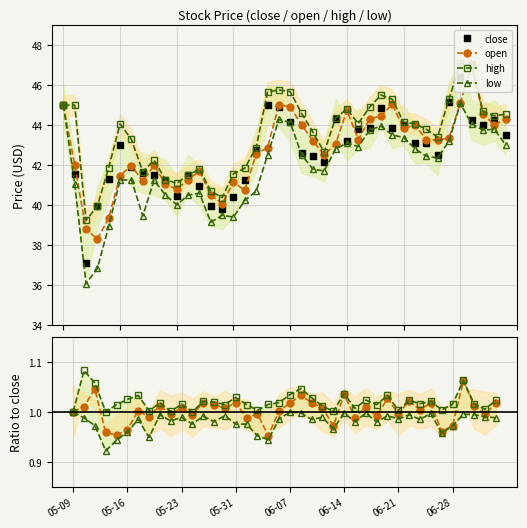

The value of open at 24 is 1.7. True or false?

False